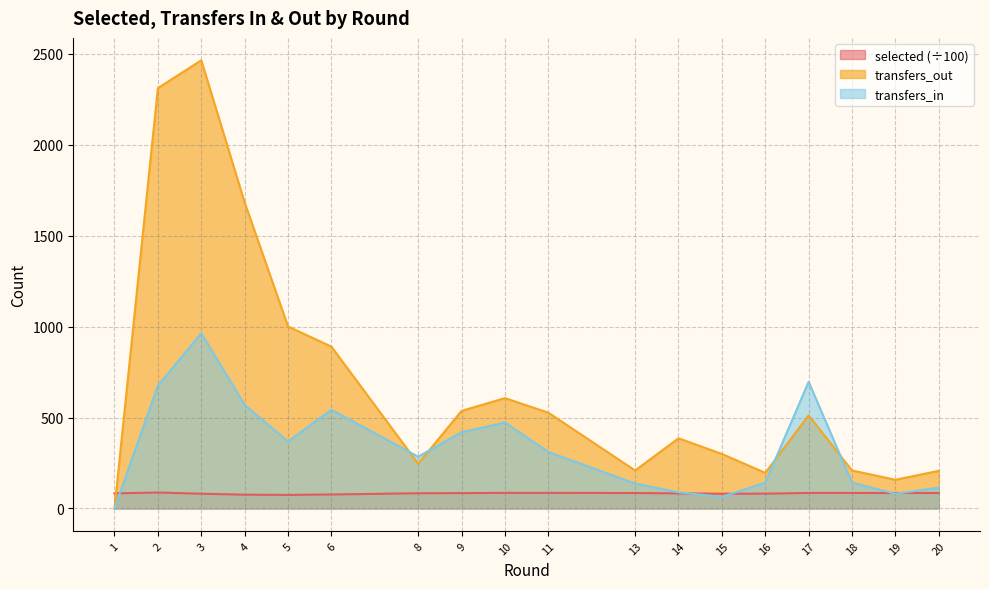

The selected series shows 36.4 at 18. True or false?

False